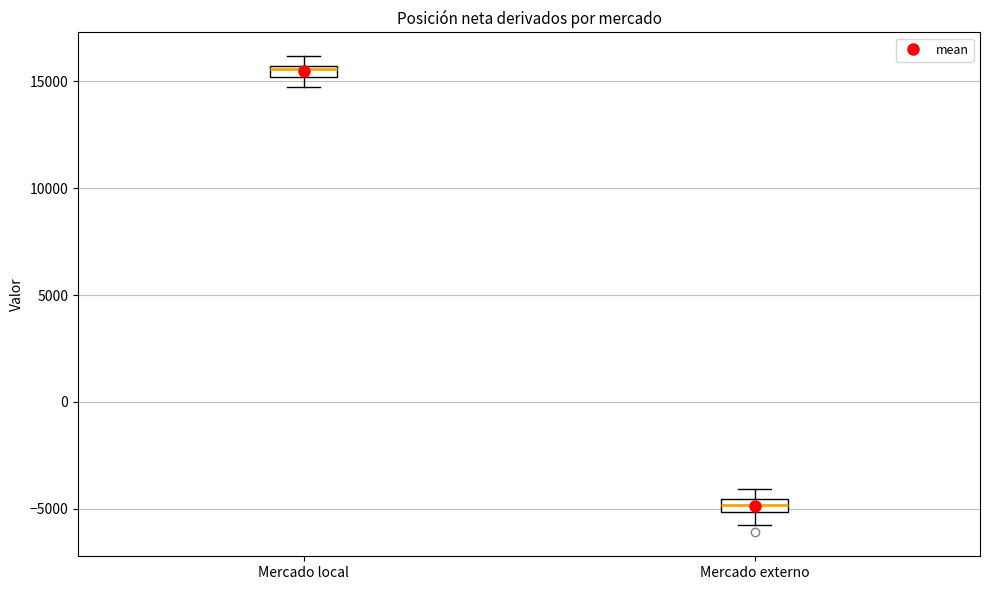

Where is the lower edge of the box for Mercado externo on the y-axis? The values are not printed on the chart, so give them approximately, as read against the axis.

-5000